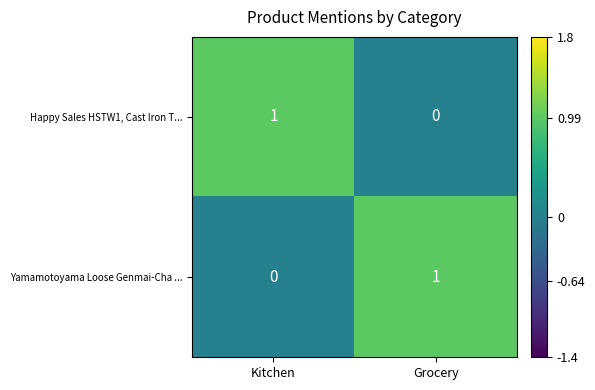

Which category has the highest value in the Happy Sales HSTW1, Cast Iron T... series?

Kitchen